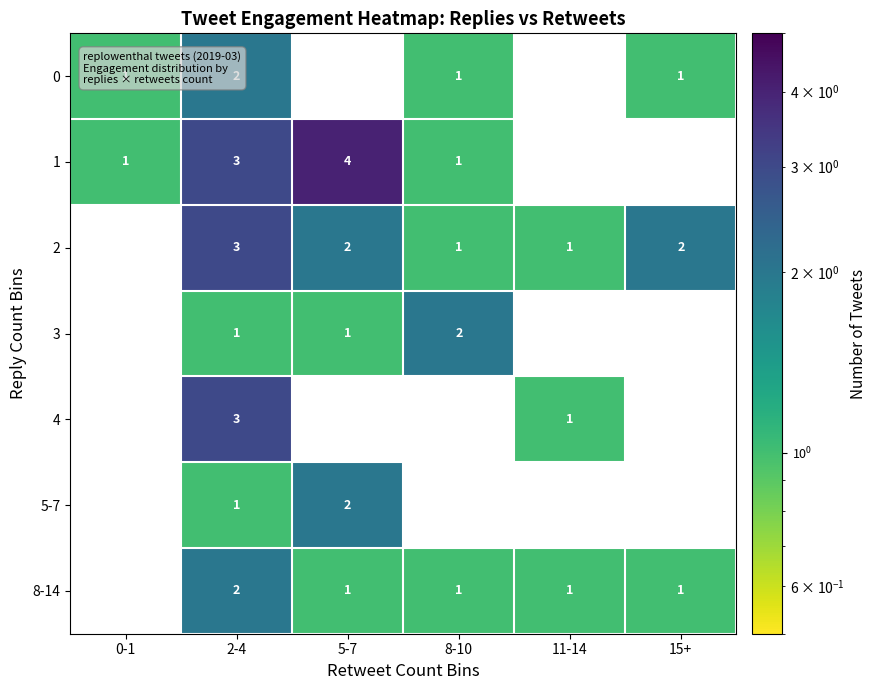

What is the total value across all series at 5-7?

10